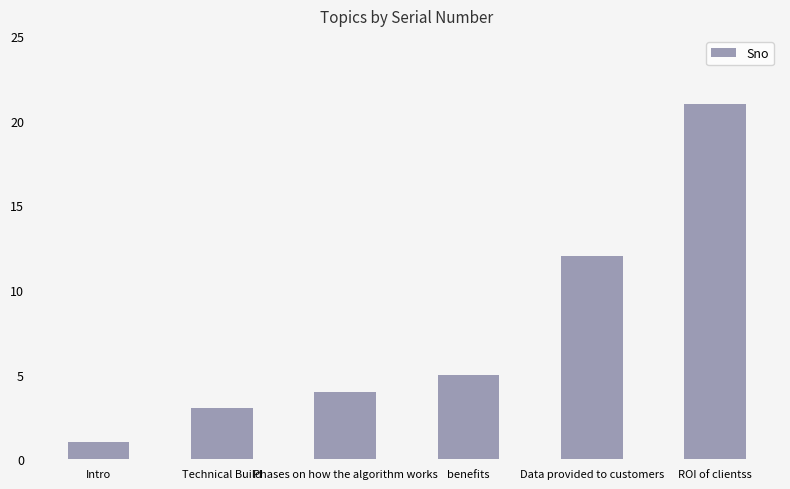

Rank the categories by value from lowest to highest.

Intro, Technical Build, Phases on how the algorithm works, benefits, Data provided to customers, ROI of clientss